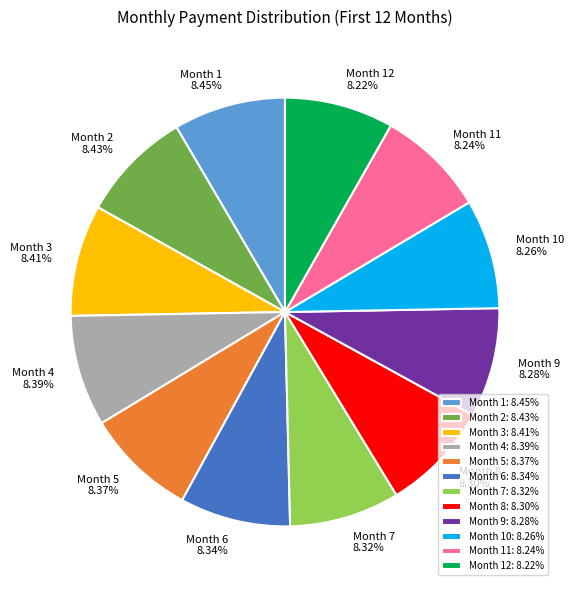

How many slices are in this pie chart?

12